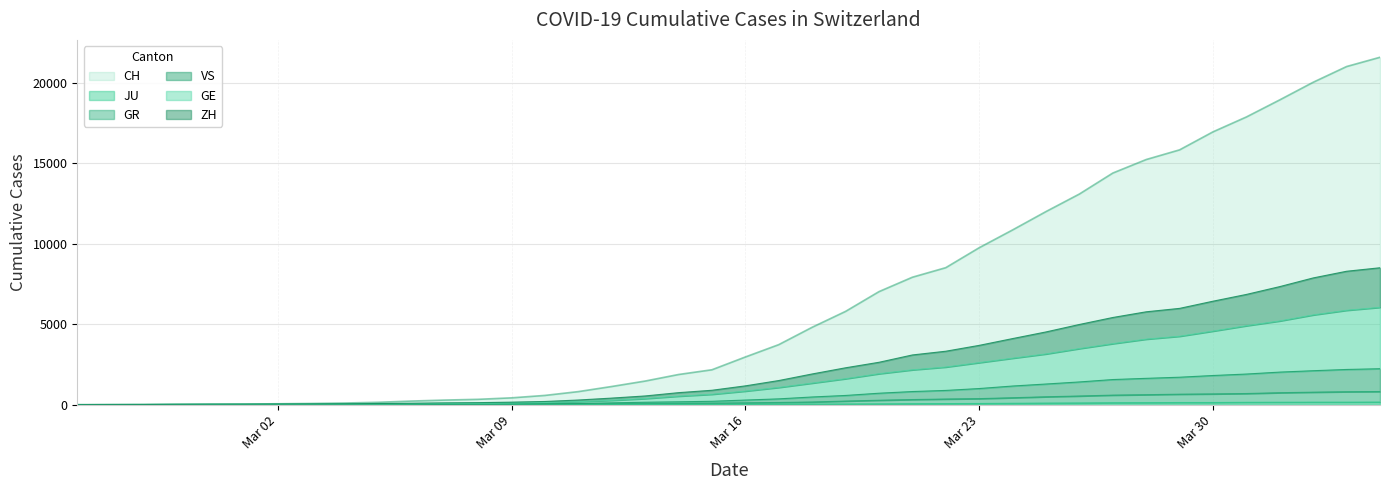

List the series in order of their peak value, highest first.

CH, ZH, GE, VS, GR, JU